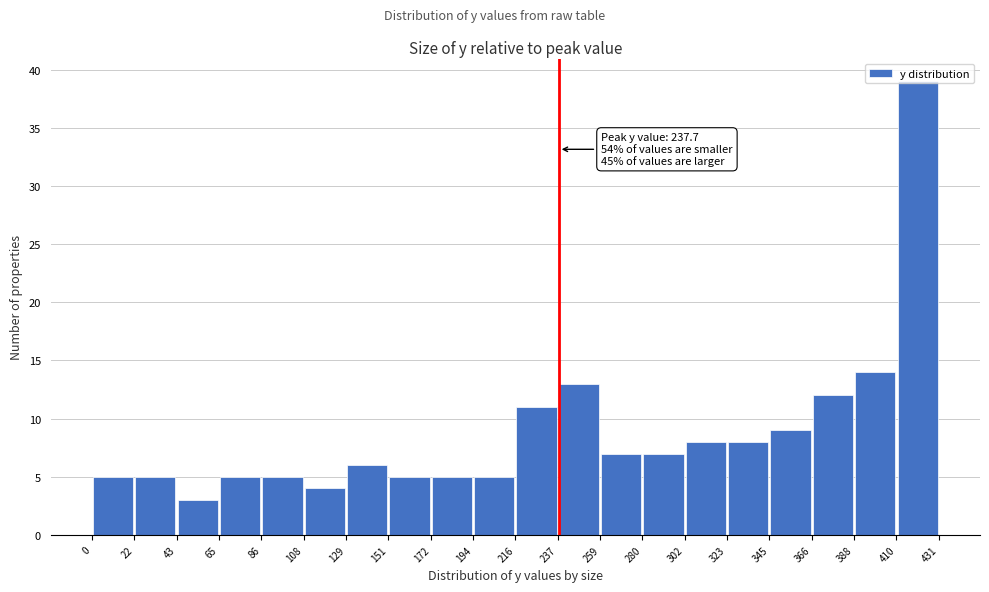

Over which range of the x-axis is the bar tallest?

410 to 431